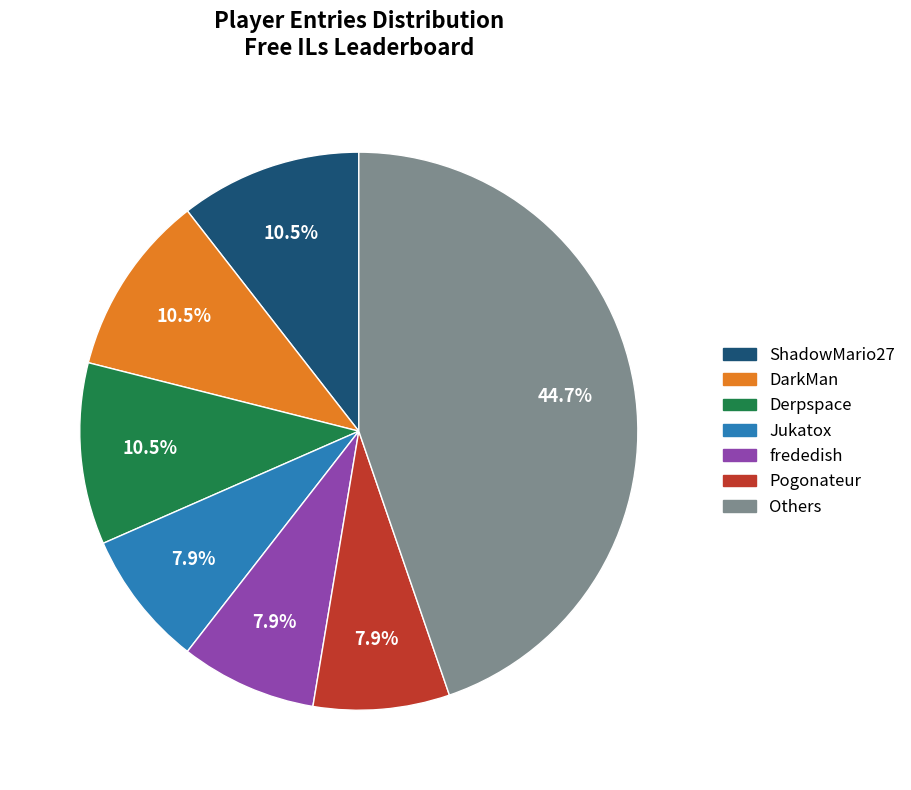

How many segments does this pie chart have?

7